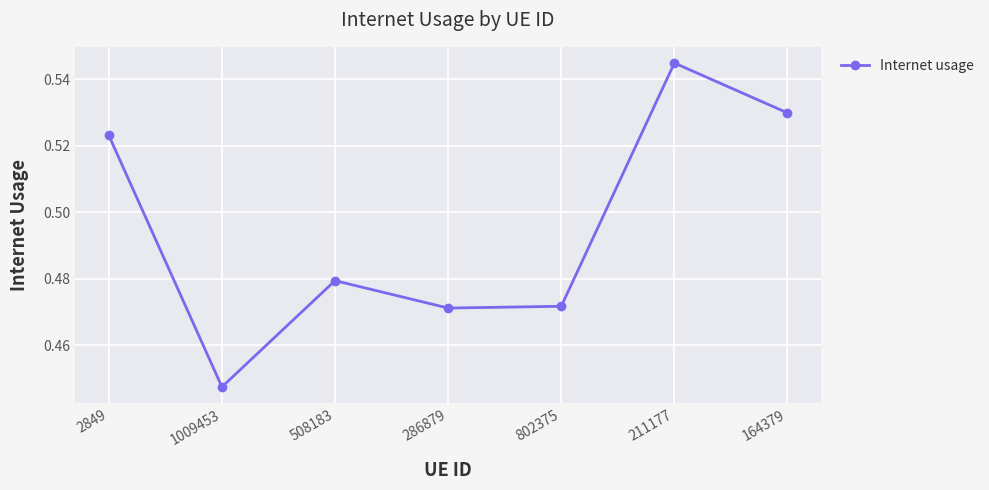

At which category does the data reach its first local valley?

1009453